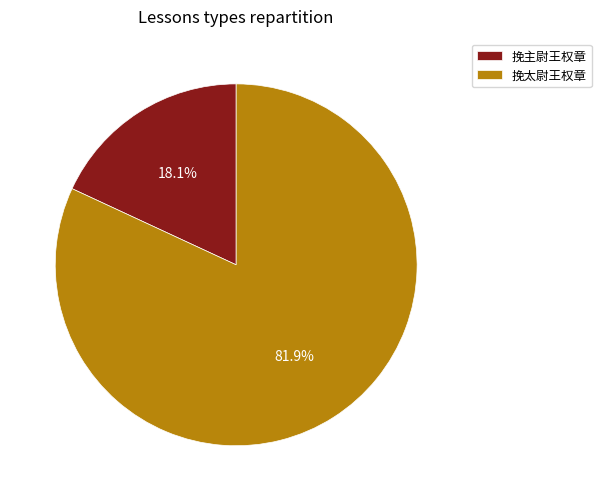

Between 挽主尉王权章 and 挽太尉王权章, which is larger?

挽太尉王权章